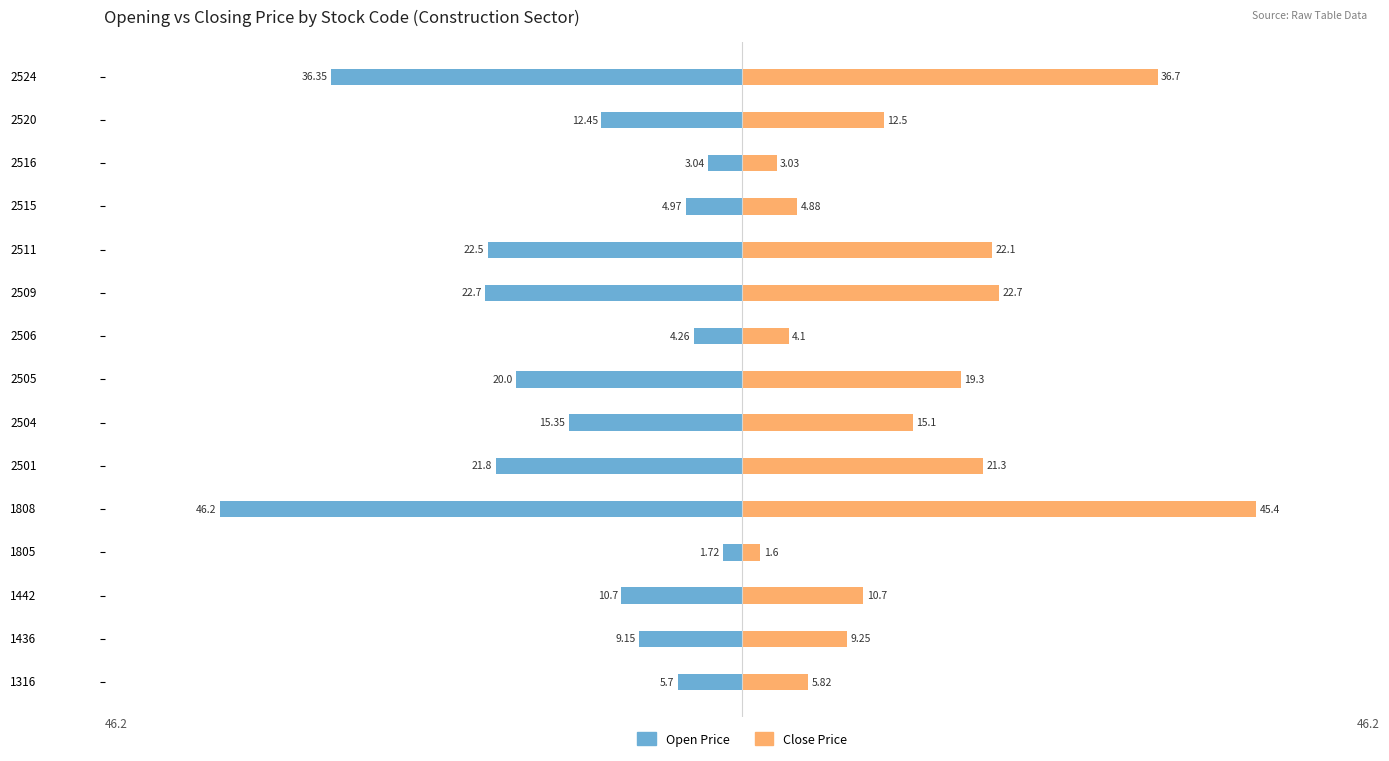

Reading left to right, what are all the values shown in this chart?

Open Price: -5.7	-9.2	-10.7	-1.7	-46.2	-21.8	-15.3	-20.0	-4.3	-22.7	-22.5	-5.0	-3.0	-12.4	-36.4
Close Price: 5.8	9.2	10.7	1.6	45.4	21.3	15.1	19.3	4.1	22.7	22.1	4.9	3.0	12.5	36.7